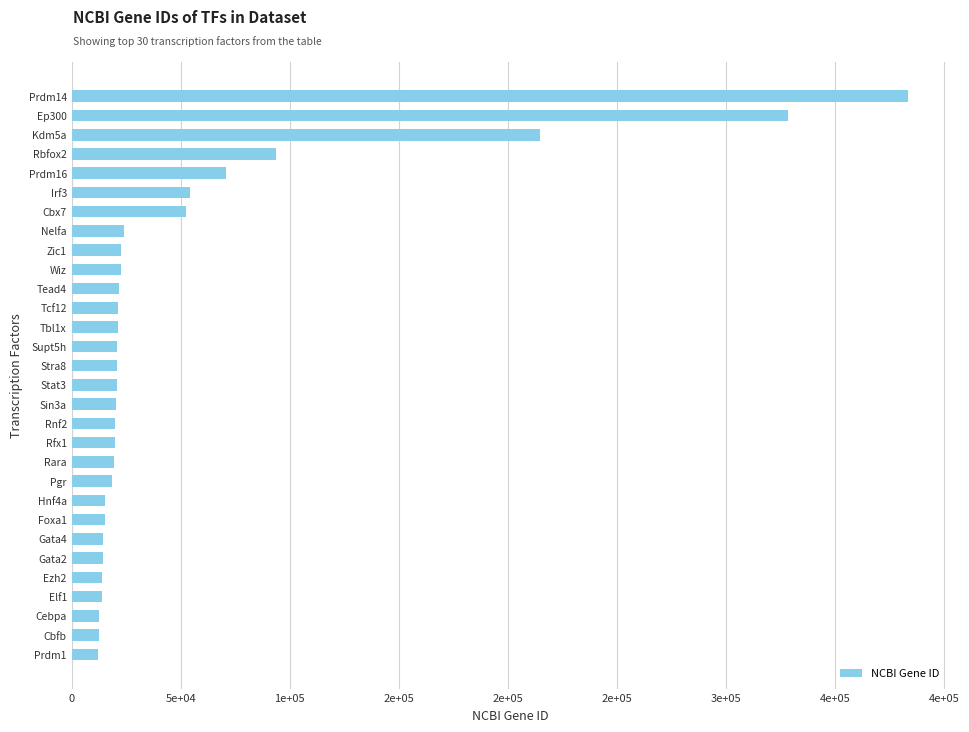

Are the bars horizontal?

Yes